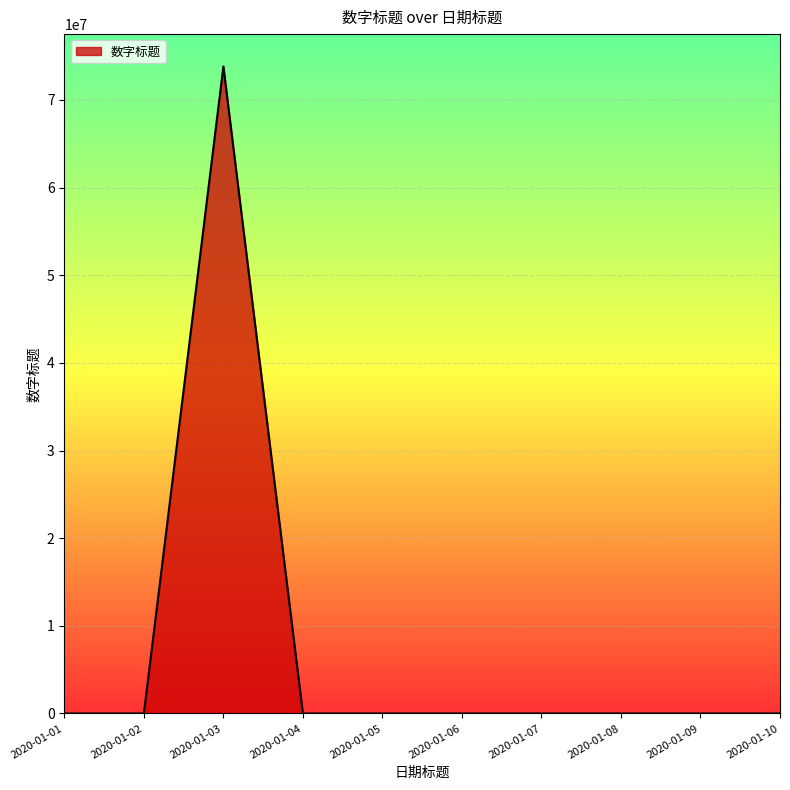

How many values are below 7?

5